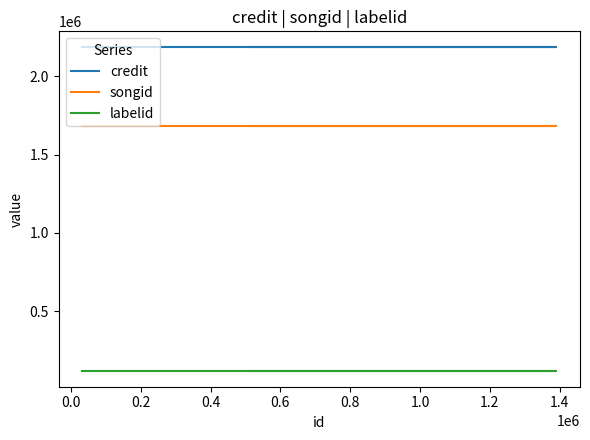

Which series changed the most between 0.2 and 0.4?

credit